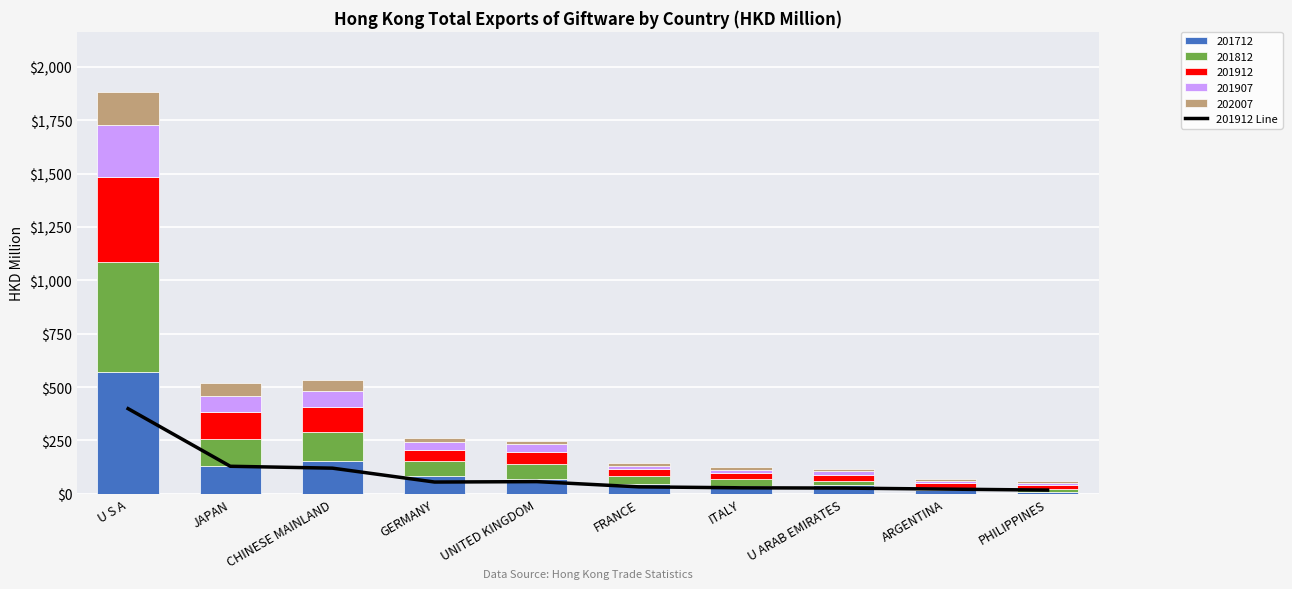

Reading left to right, list all the values displayed in this chart.

U S A=398.9	JAPAN=129.1	CHINESE MAINLAND=120.3	GERMANY=55.3	UNITED KINGDOM=57.3	FRANCE=32.7	ITALY=28.3	U ARAB EMIRATES=26.9	ARGENTINA=22.2	PHILIPPINES=17.5